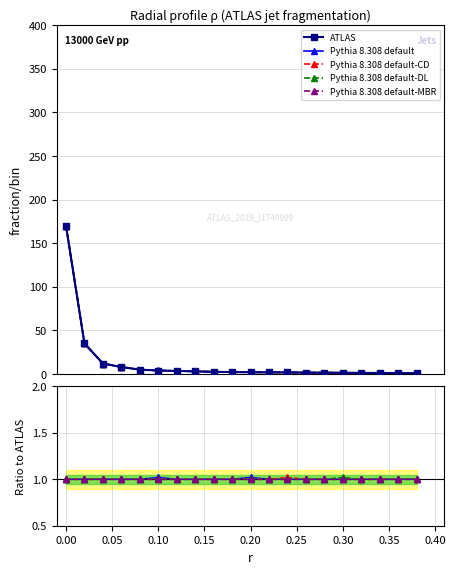

What is the average value of the Pythia 8.308 default-CD series?

1.0